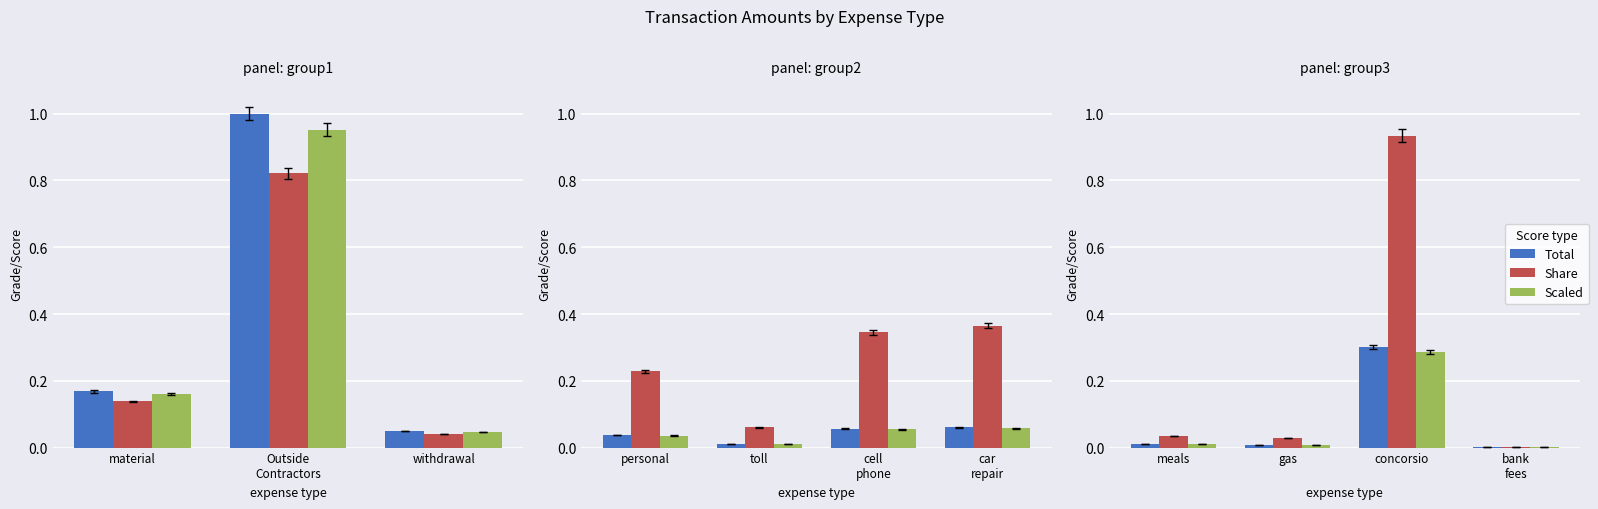

At how many categories does at least one series exceed 0?

4